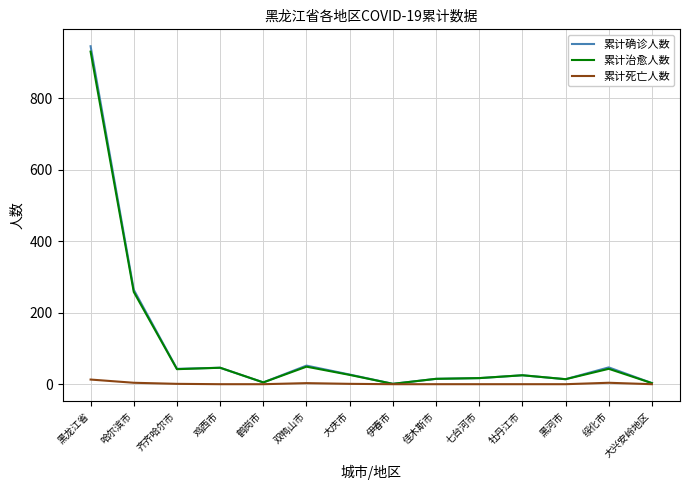

Rank the series by their maximum value, from highest to lowest.

累计确诊人数, 累计治愈人数, 累计死亡人数